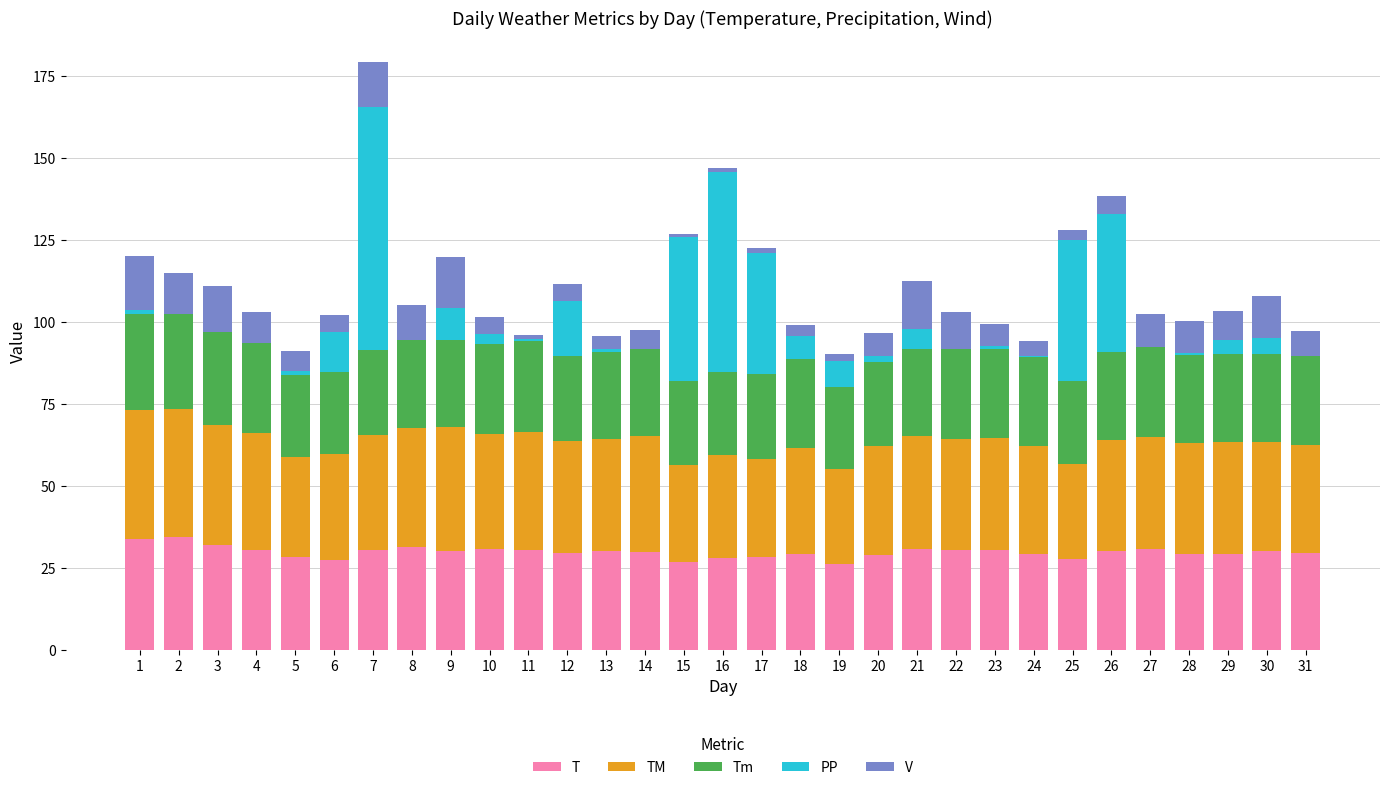

Are the bars horizontal?

No